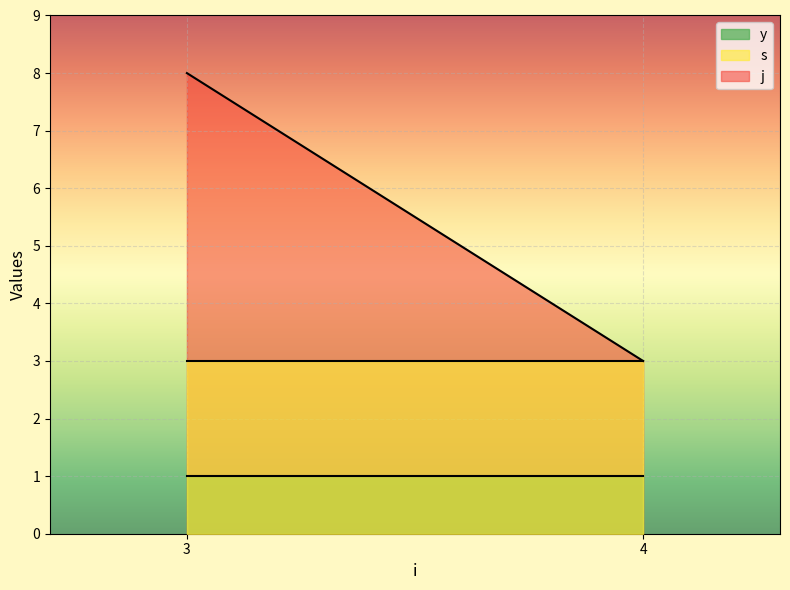

Is the value of j at 4 greater than the value of y at 4?

Yes